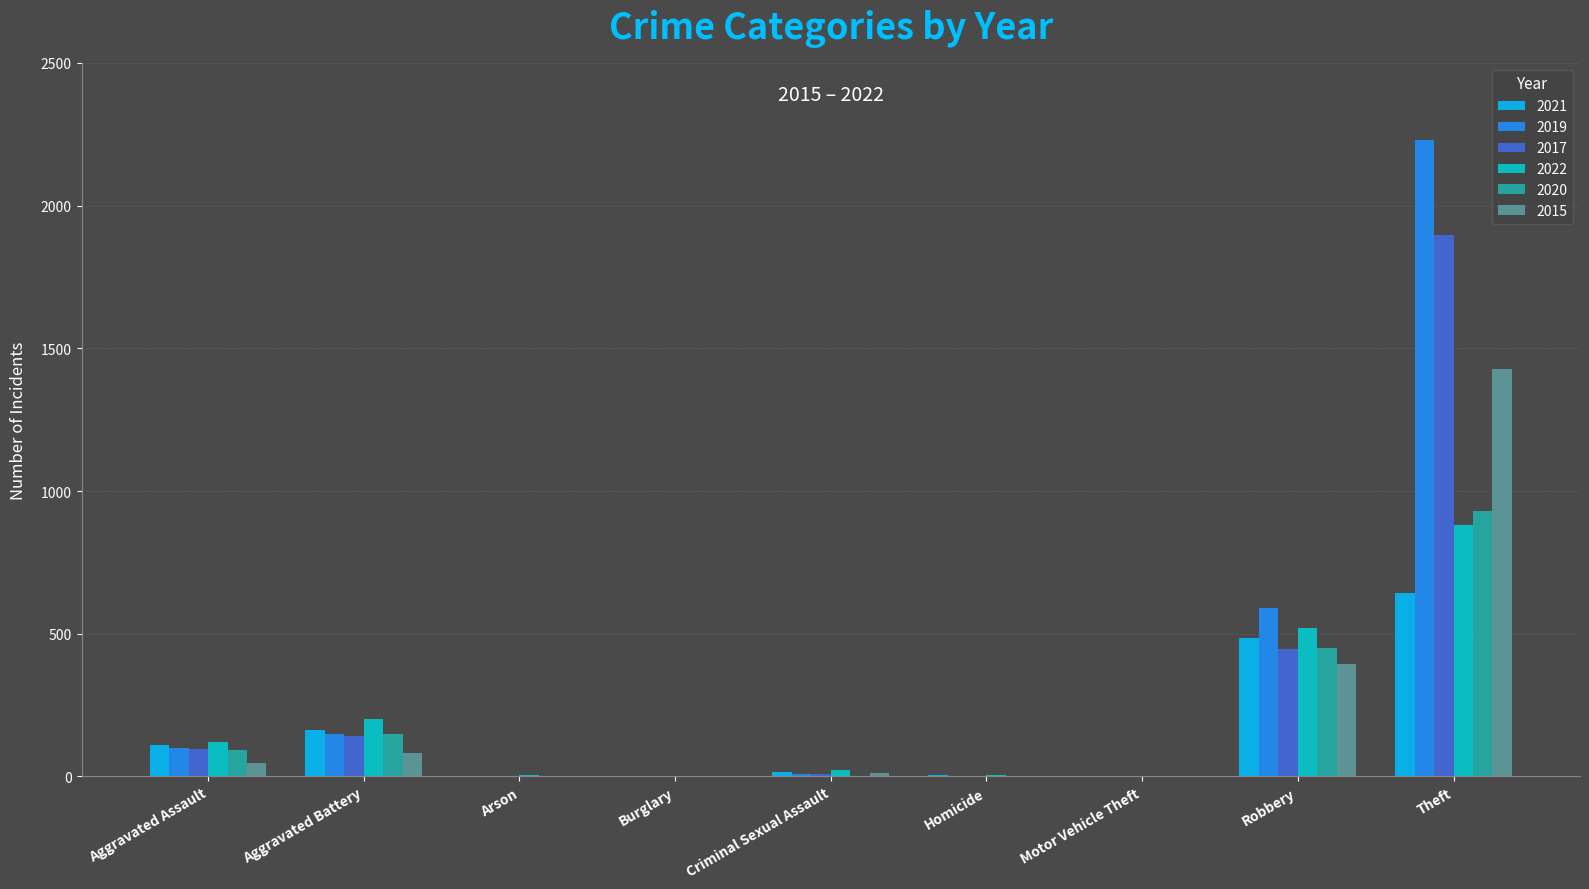

What is the highest value of the 2019 series?

2230